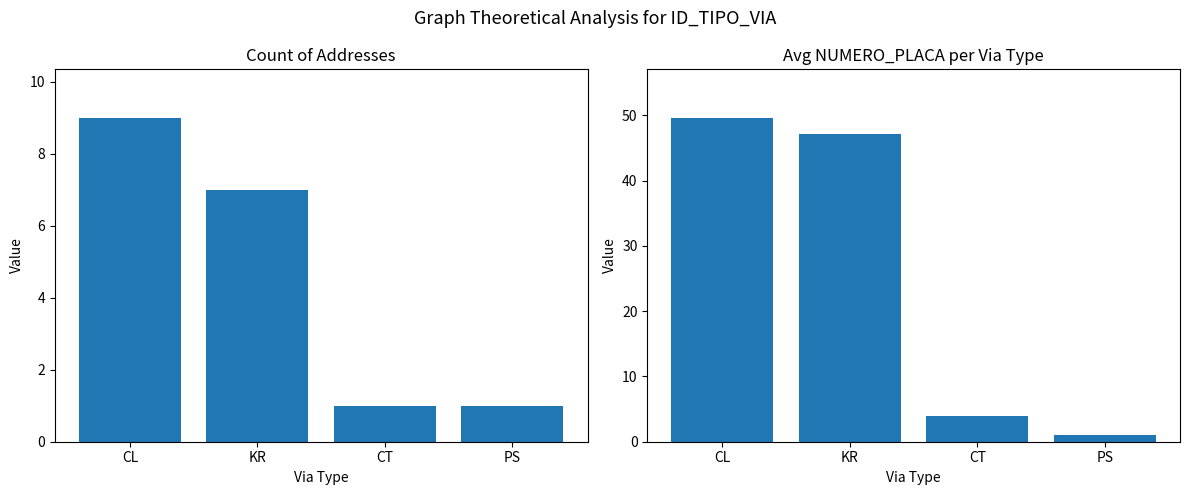

List the labels in order of Count value, smallest first.

CT, PS, KR, CL